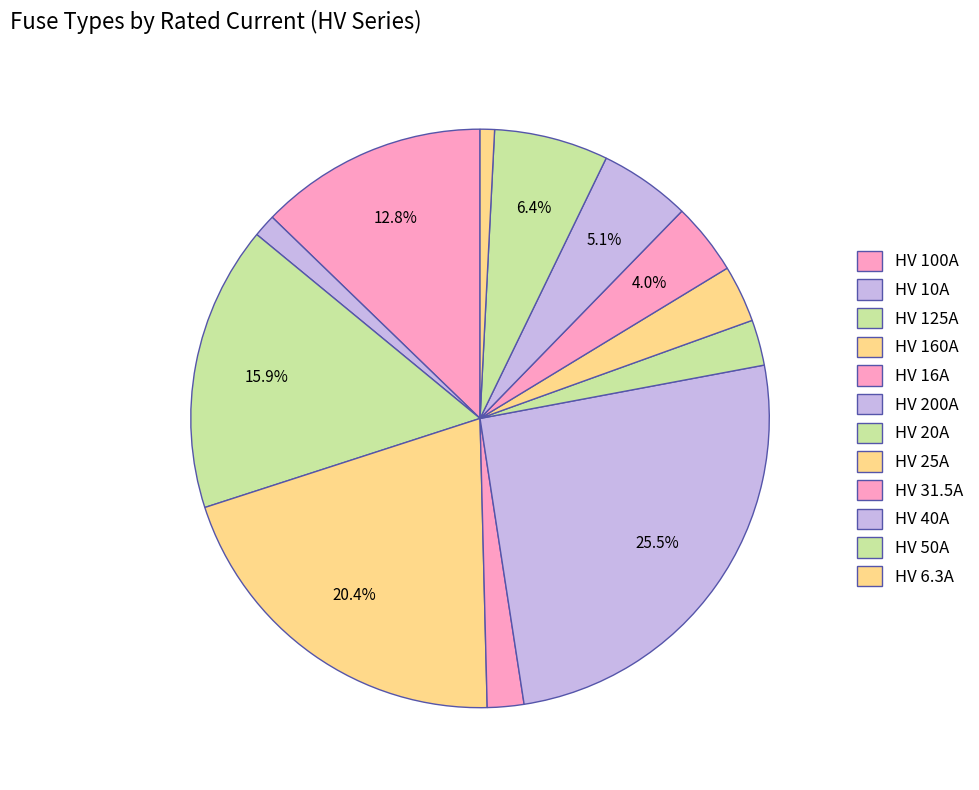

Is HV 10A the majority of the pie?

No